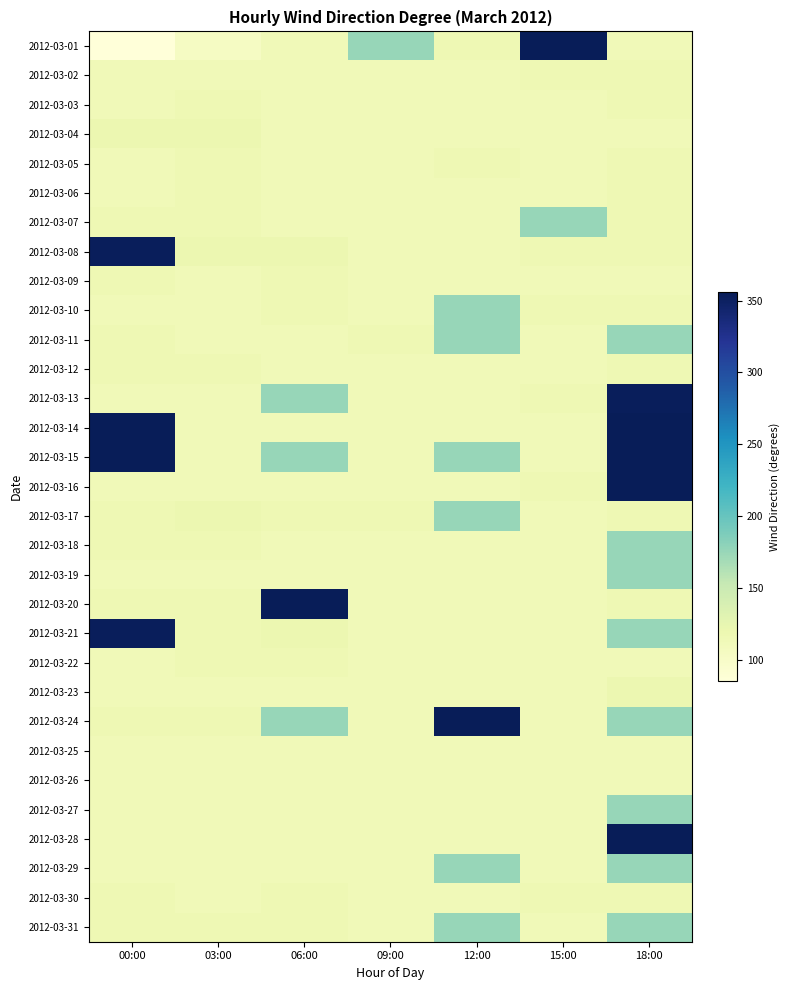

What is the minimum value shown in the chart?

85